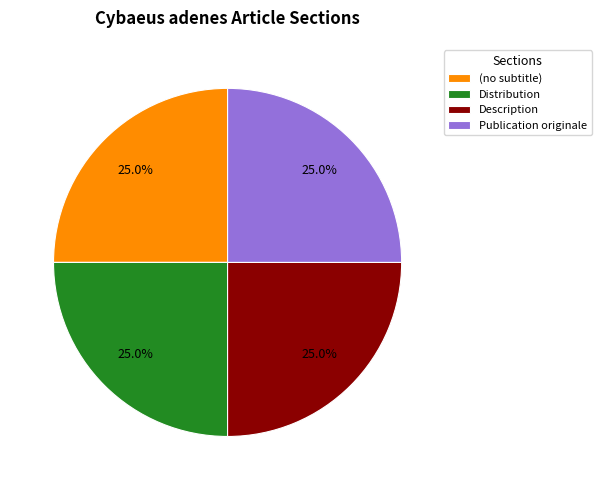

To the nearest percent, what is the difference between the (no subtitle) and Description slice percentages?

0%